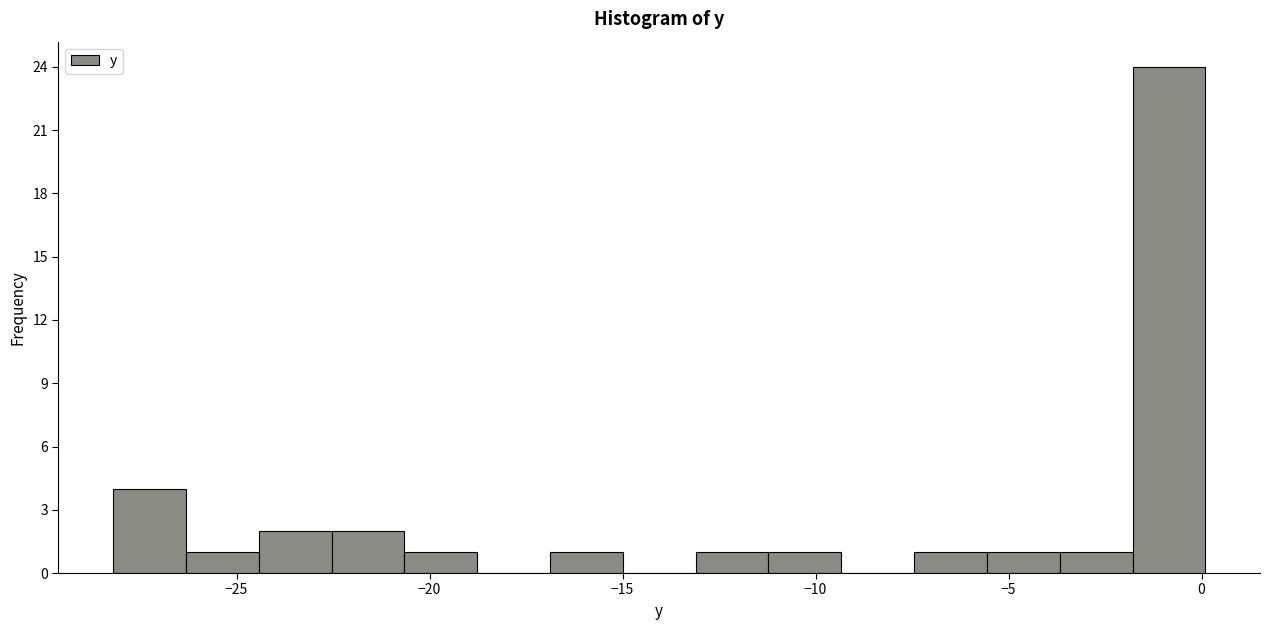

Read against the x-axis, roughly where is the centre of the tallest bar?

-1.0